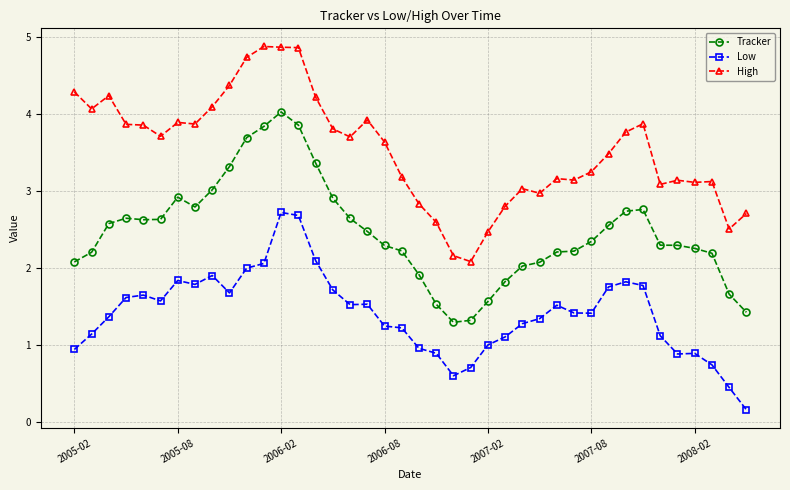

True or false: Tracker has more than 2 points higher than both neighbors.

True